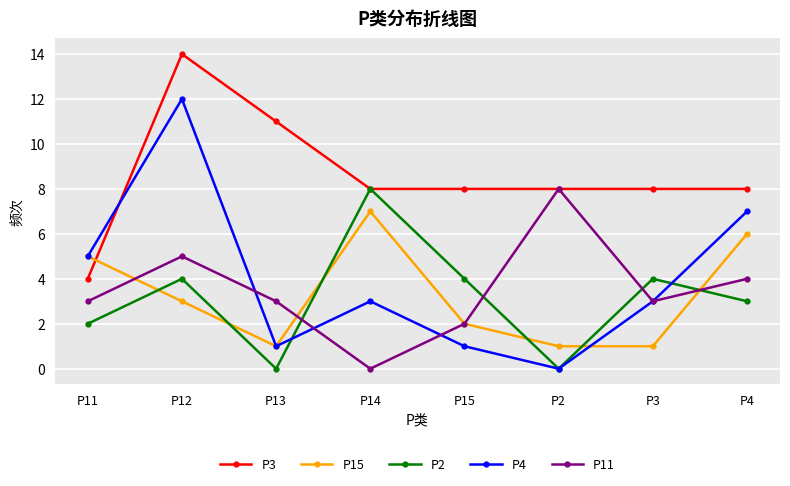

What is the total value across all series at P2?

17